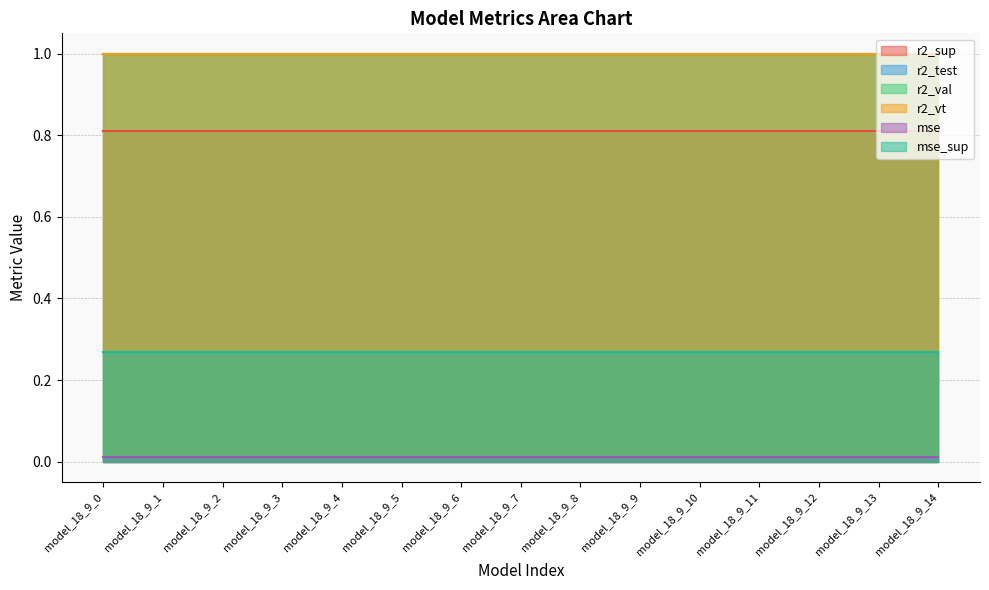

What is the value of the r2_vt point at the 6th from the left?

1.0